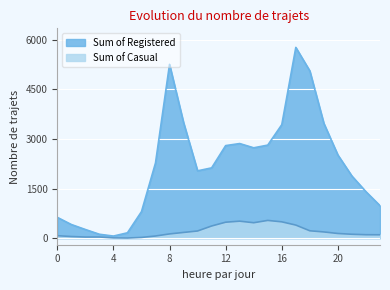

At which label is Sum of Registered closest to 2918?

13